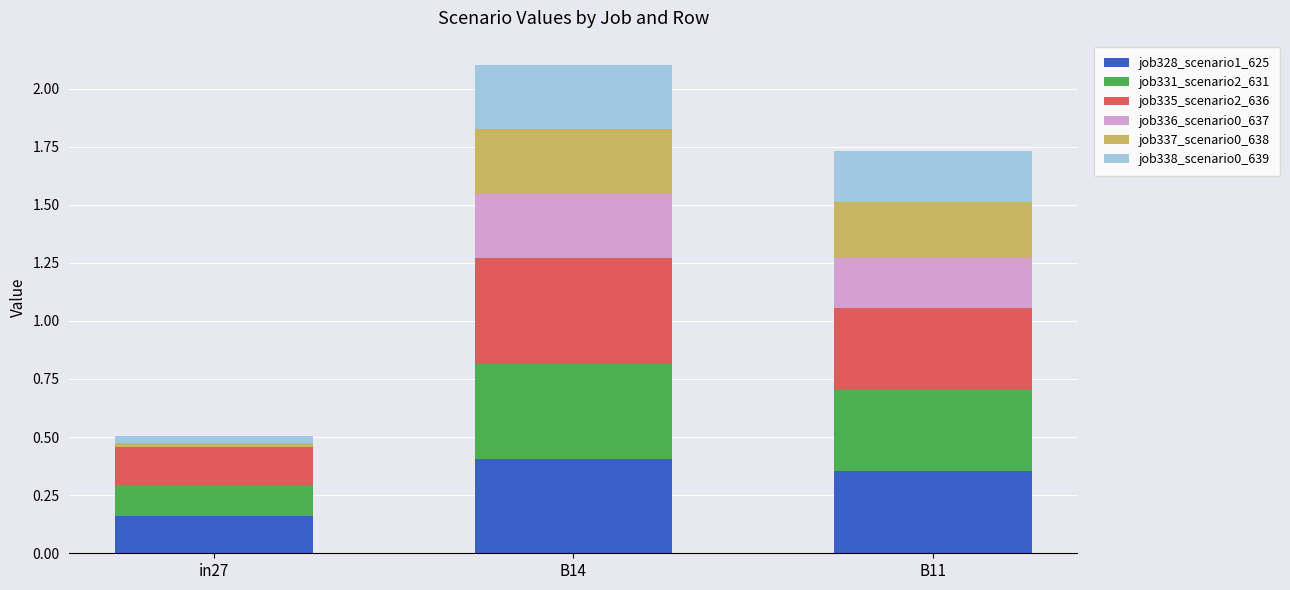

What is the total value across all series at B11?

1.7